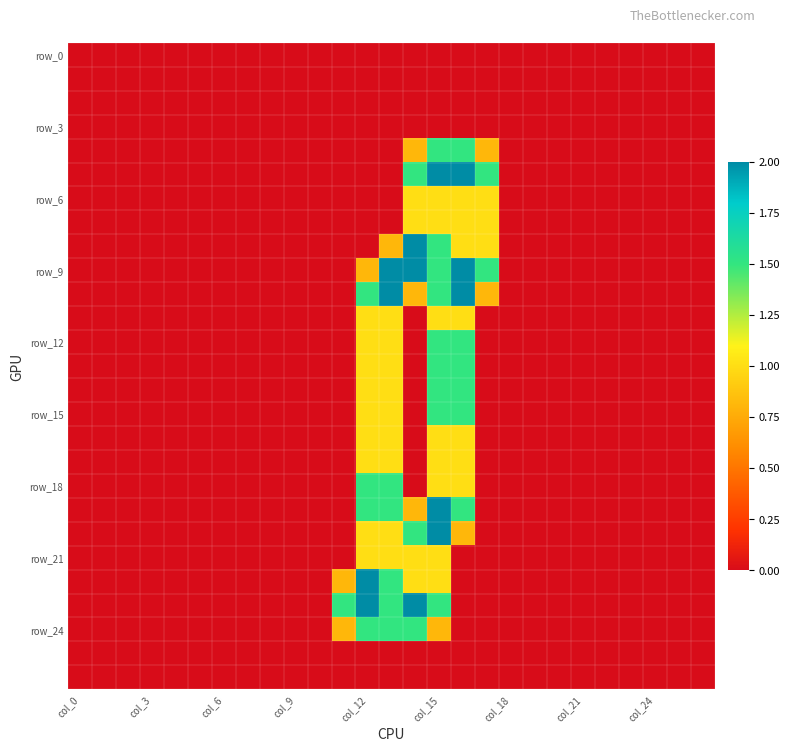

Which category has the highest value across all series?

col_15